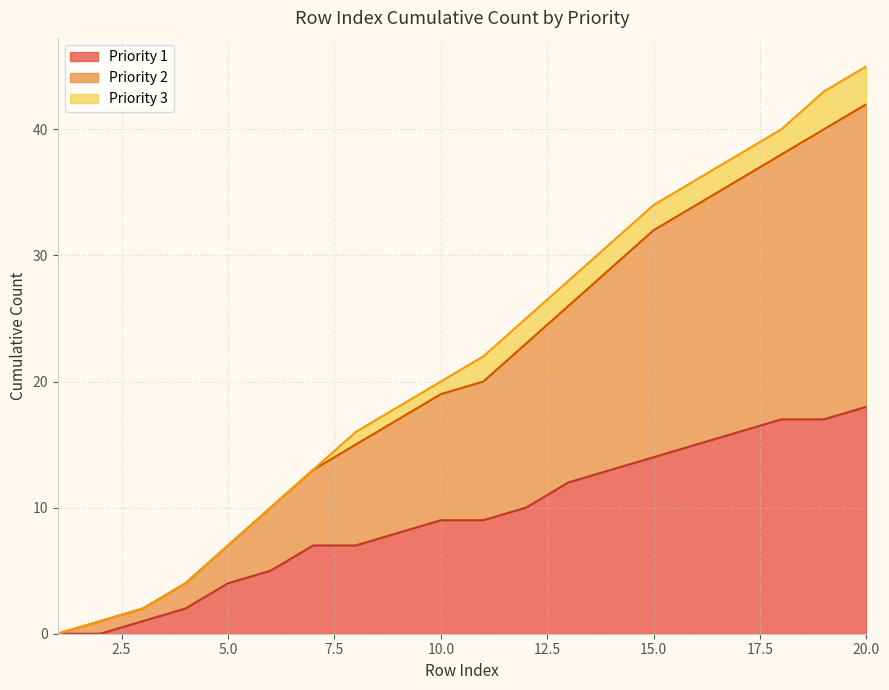

What is the highest value of the Priority 1 line series?

18